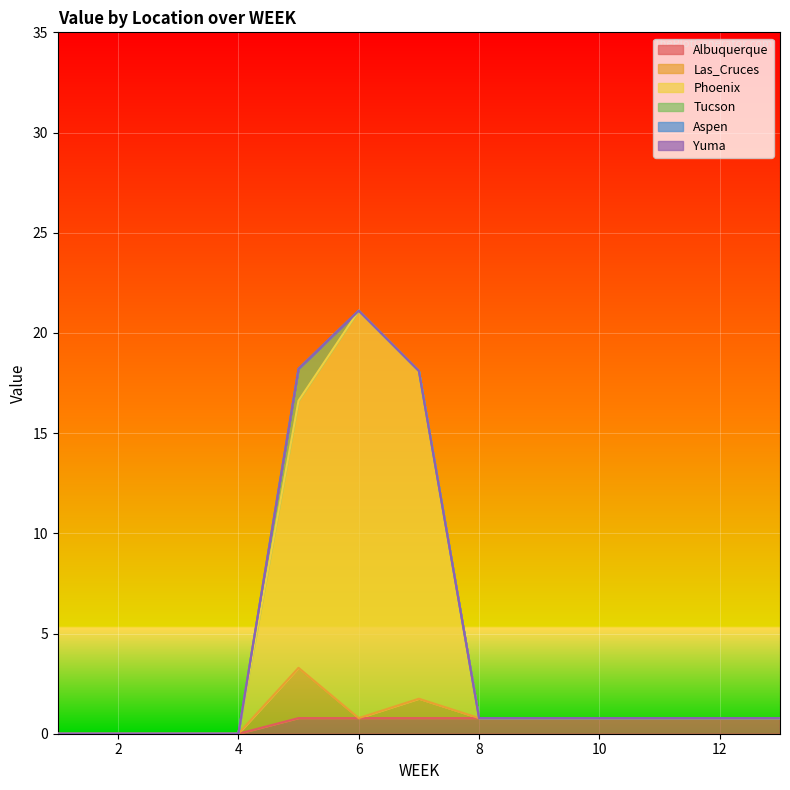

What are all the series names shown in the legend?

Albuquerque, Las_Cruces, Phoenix, Tucson, Aspen, Yuma